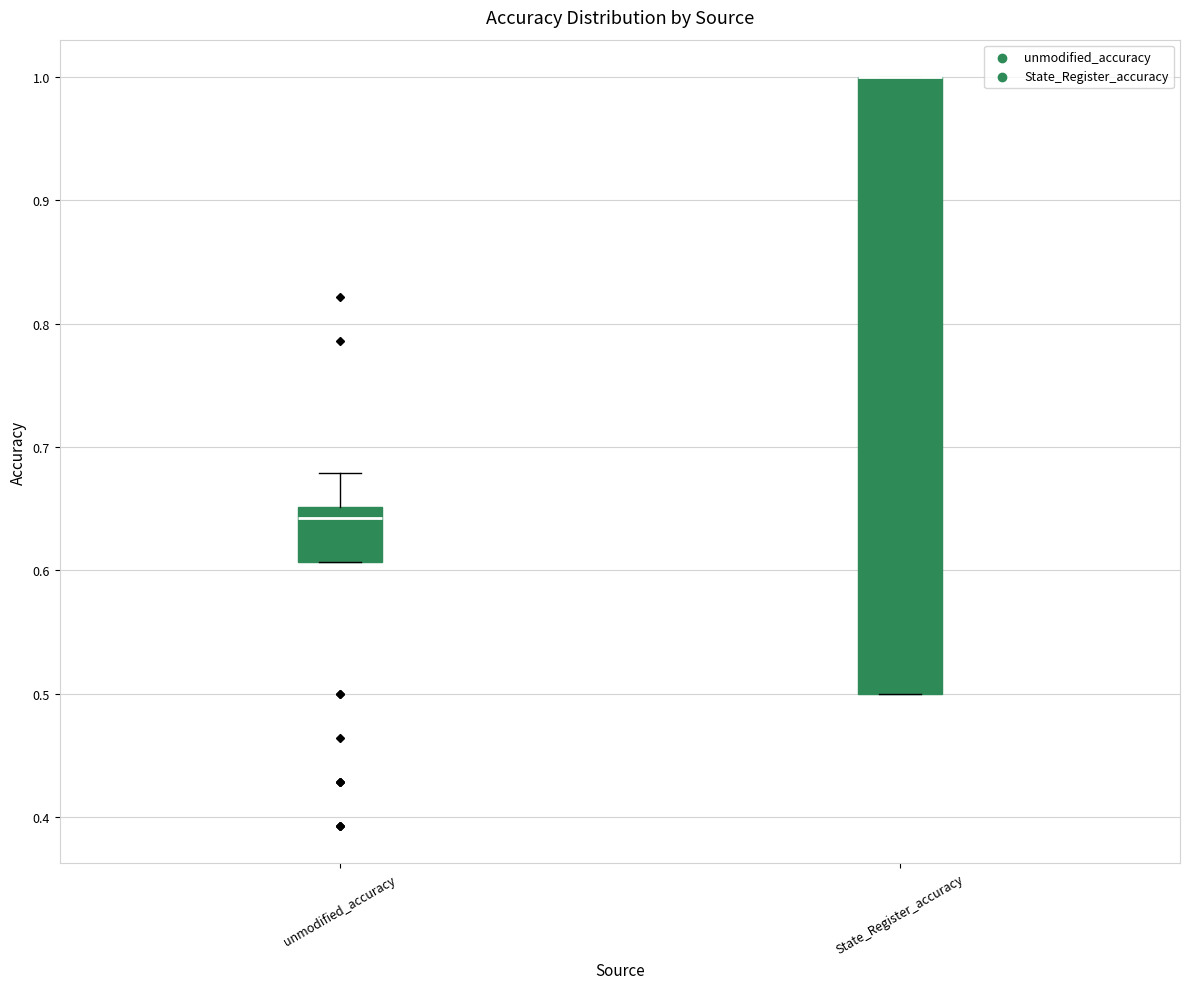

Where is the upper edge of the box for State_Register_accuracy on the y-axis? The values are not printed on the chart, so give them approximately, as read against the axis.

1.00